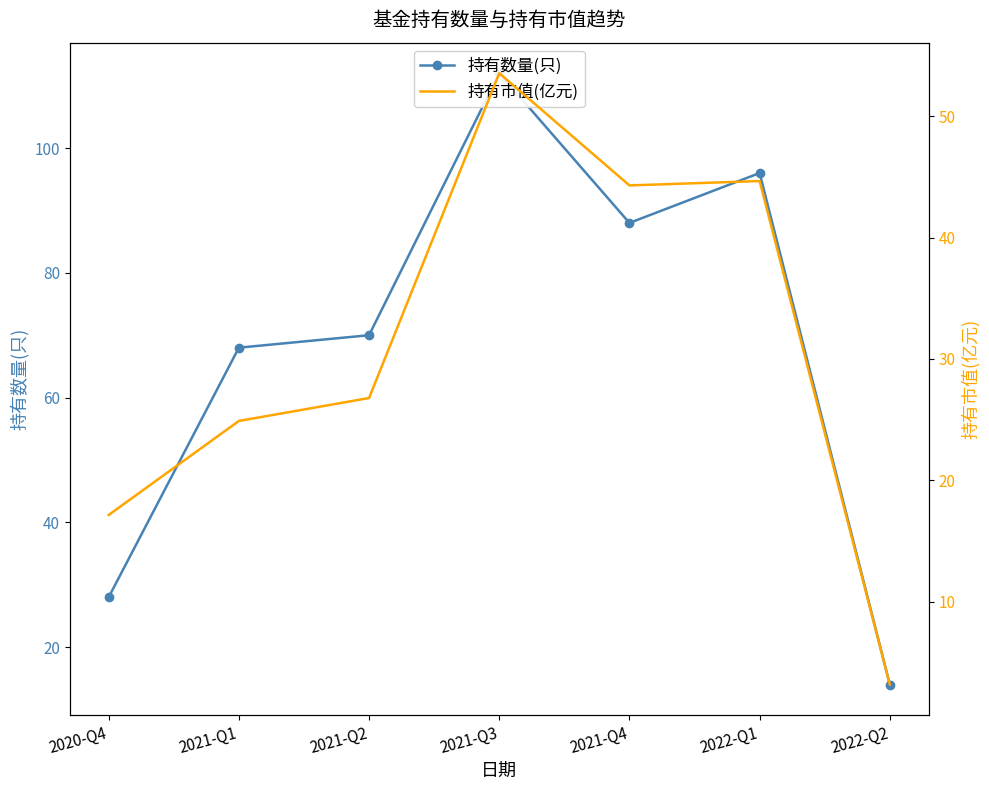

At 2022-Q1, list the series in order from largest to smallest.

持有数量(只), 持有市值(亿元)